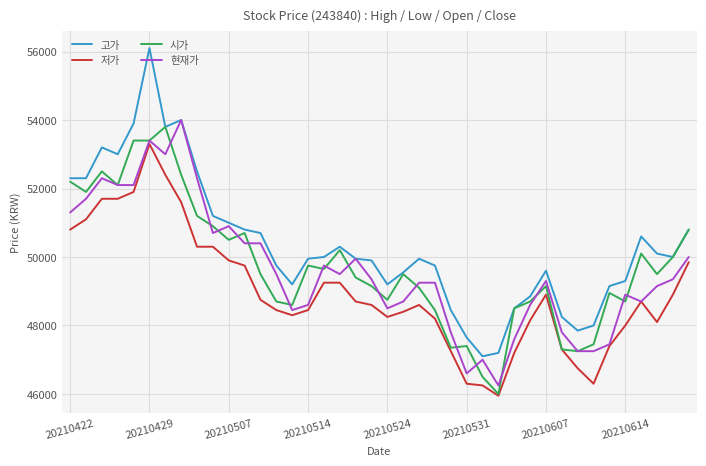

What is the difference between the maximum and second lowest values in the 고가 series?

8900